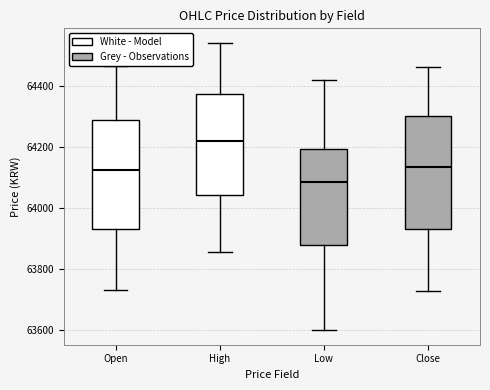

Reading left to right, transcribe this box plot: for each box, give where its median line is, the range the box spans, and where its two whiskers end, as read against the y-axis. The values are not printed on the chart, so give them approximately, as read against the axis.

Open: median 64120, box 63940 to 64280, whiskers 63740 to 64460
High: median 64220, box 64040 to 64380, whiskers 63860 to 64540
Low: median 64080, box 63880 to 64200, whiskers 63600 to 64420
Close: median 64140, box 63940 to 64300, whiskers 63720 to 64460